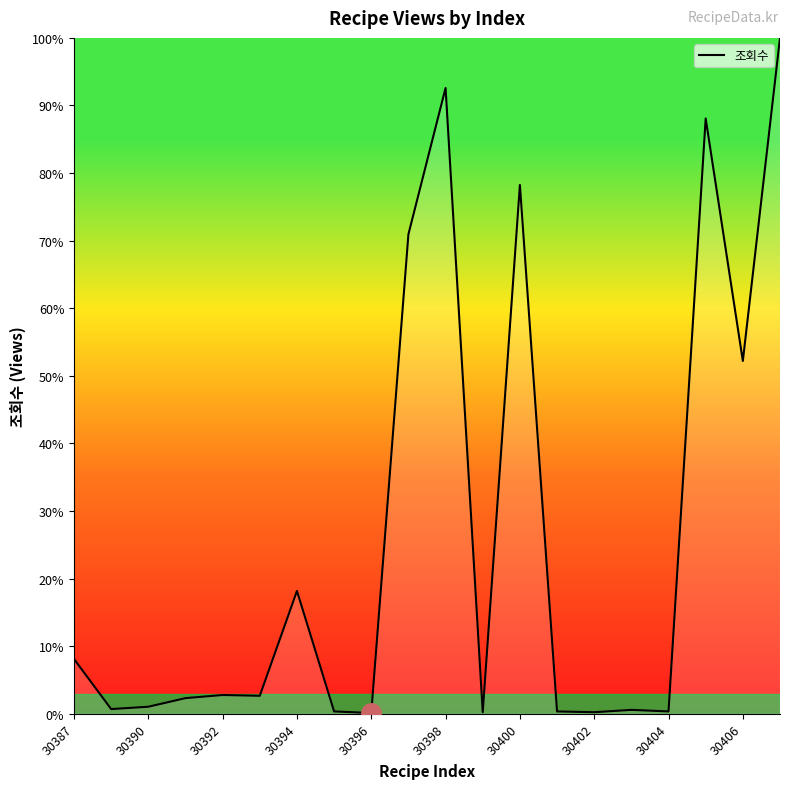

What is the maximum value shown in the chart?

100.0